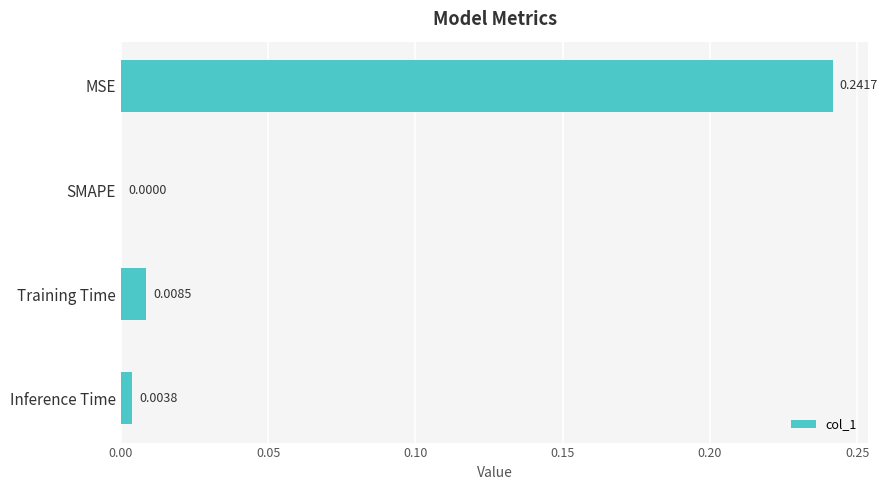

Where is the data nearest to the value 0?

SMAPE